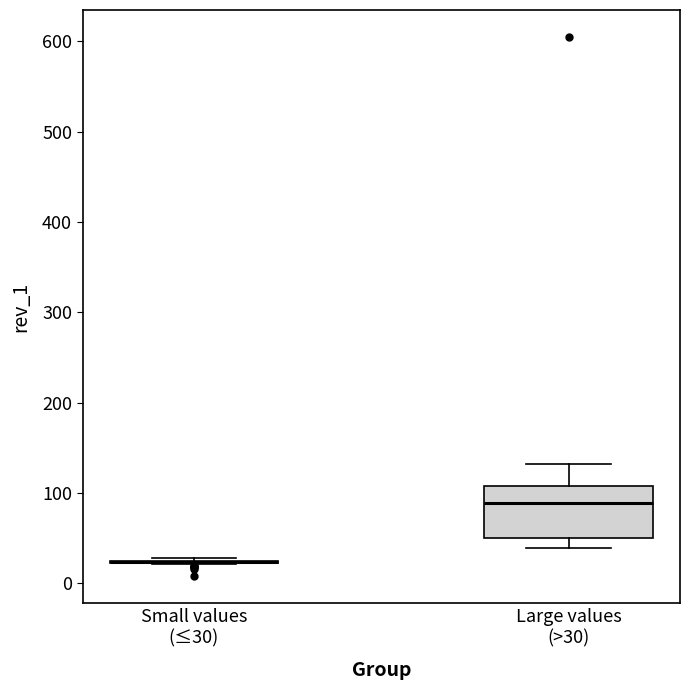

Reading left to right, read every box against the y-axis: the position of its median line, the range the box covers, and the ends of its whiskers. The values are not printed on the chart, so give them approximately, as read against the axis.

Small values (≤30): box collapsed to a line at 20, whiskers 20 to 30
Large values (>30): median 90, box 50 to 110, whiskers 40 to 130